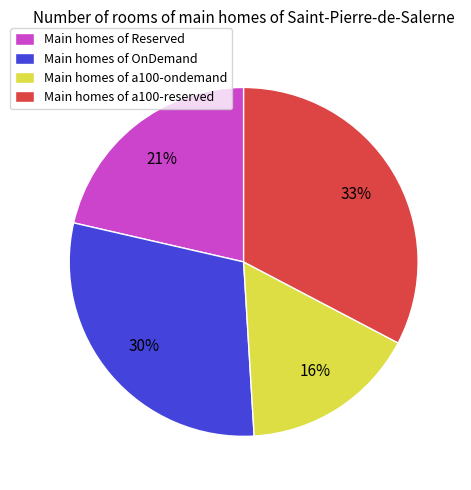

To the nearest percent, what portion does Main homes of Reserved represent?

21%